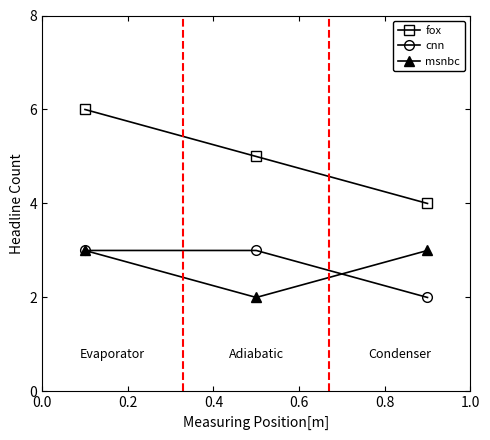

What is the lowest value of the fox series?

4